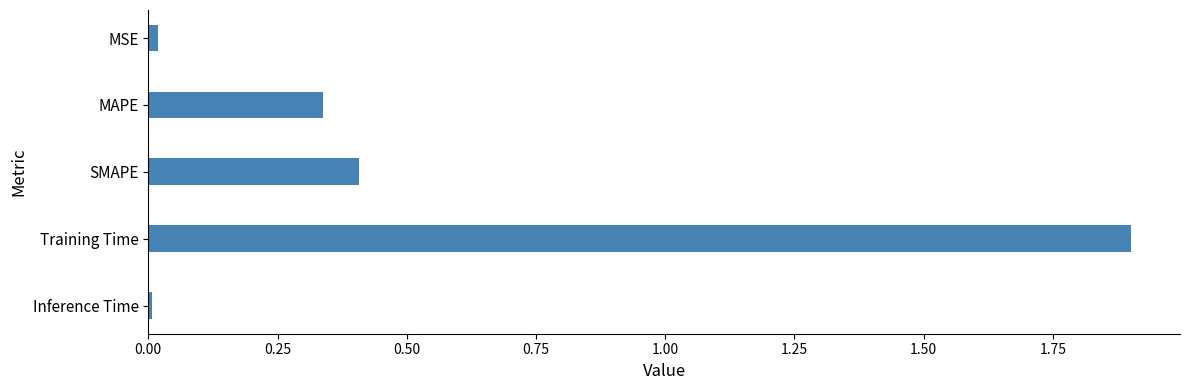

Are the bars grouped side by side (vs. stacked)?

No